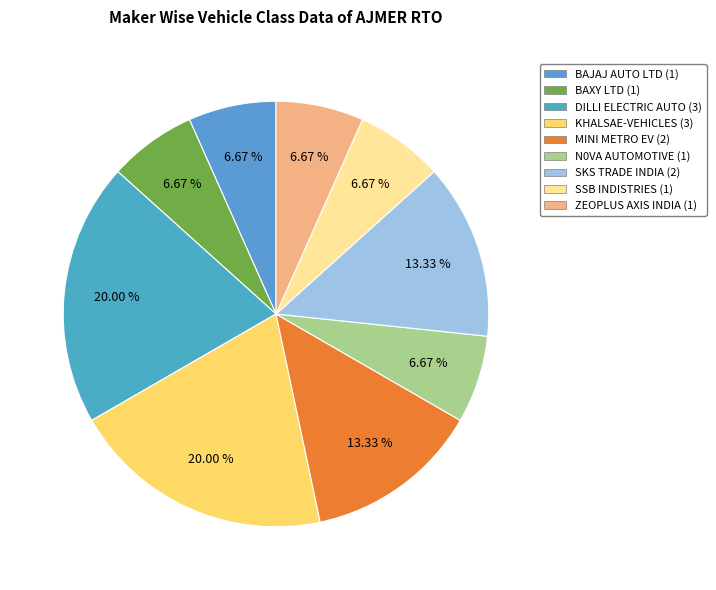

Is there a majority slice in this chart?

No